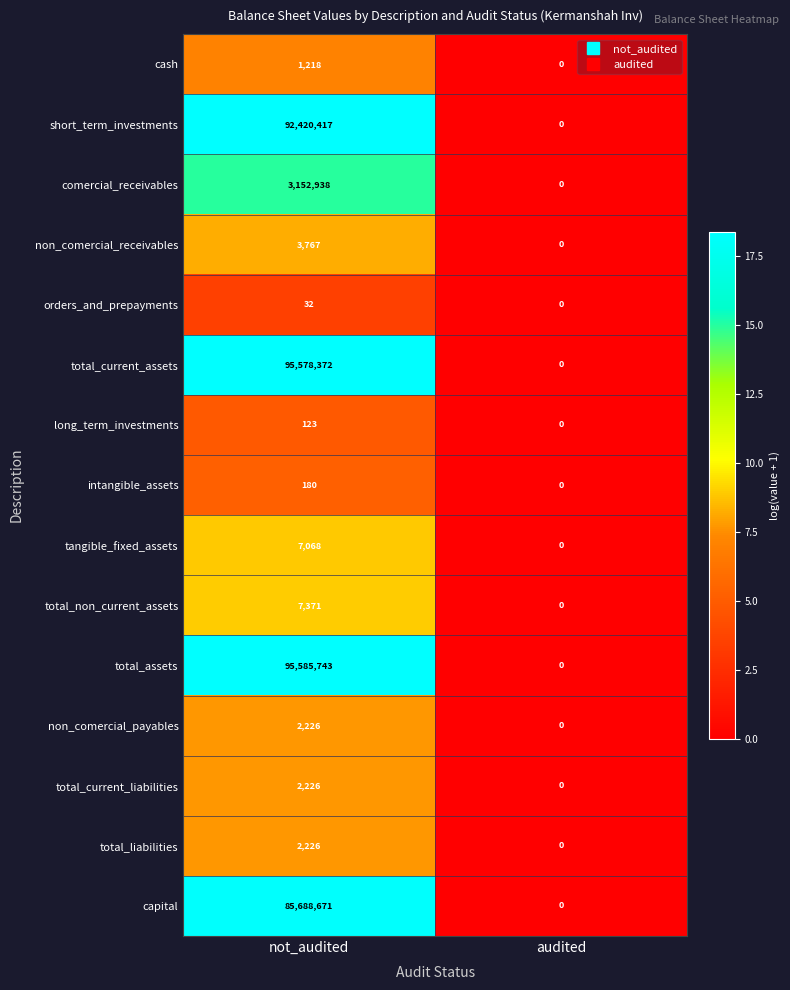

Is it true that tangible_fixed_assets equals 0 at audited?

True